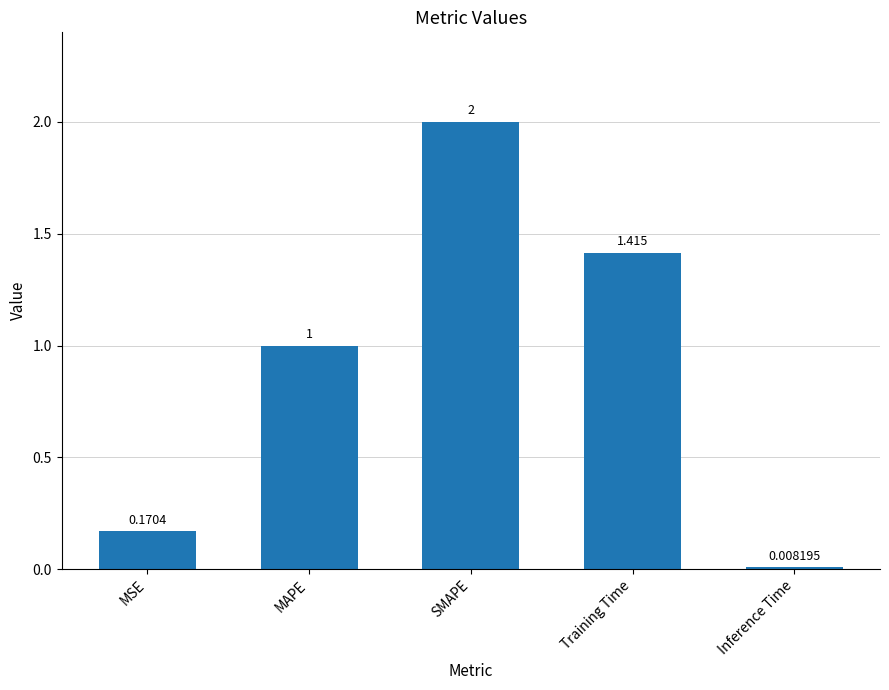

True or false: the data shows 2.0 at SMAPE.

True